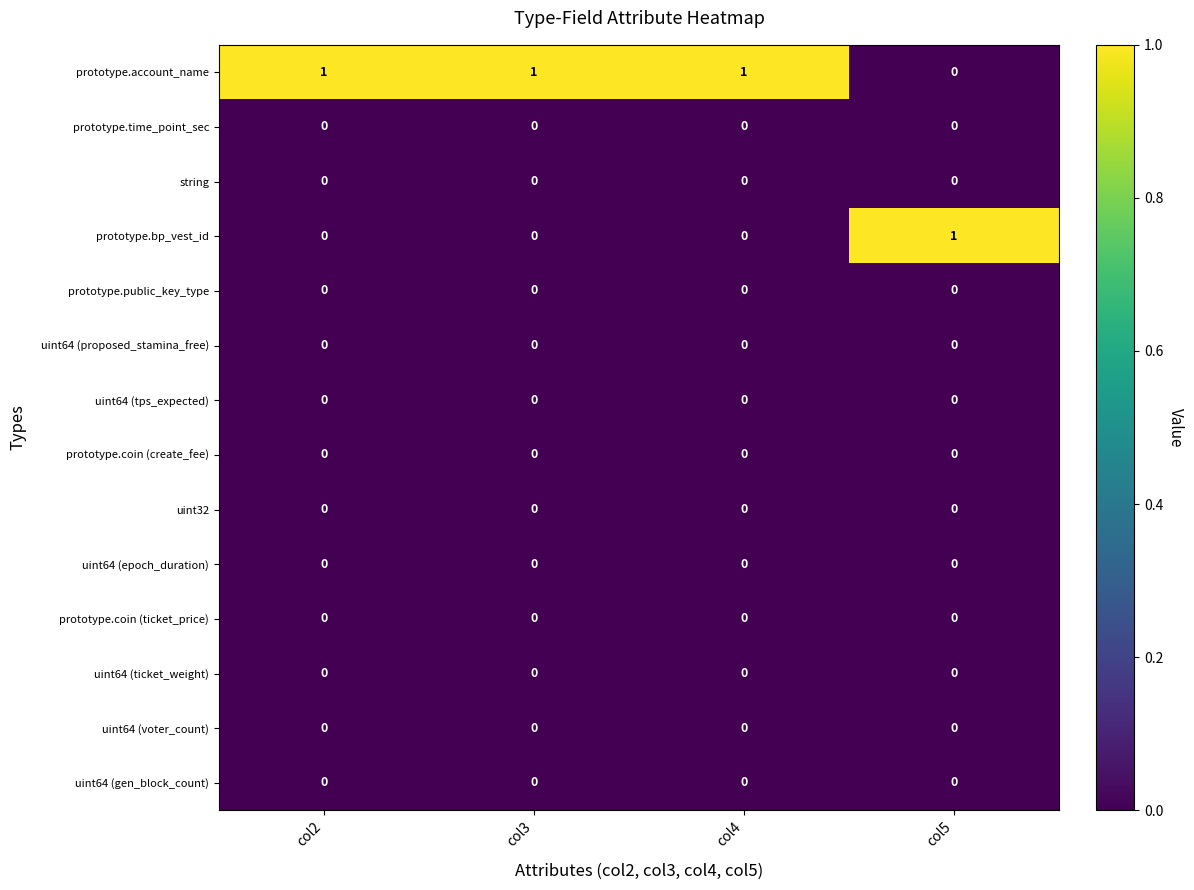

What is the total value across all series at col2?

1